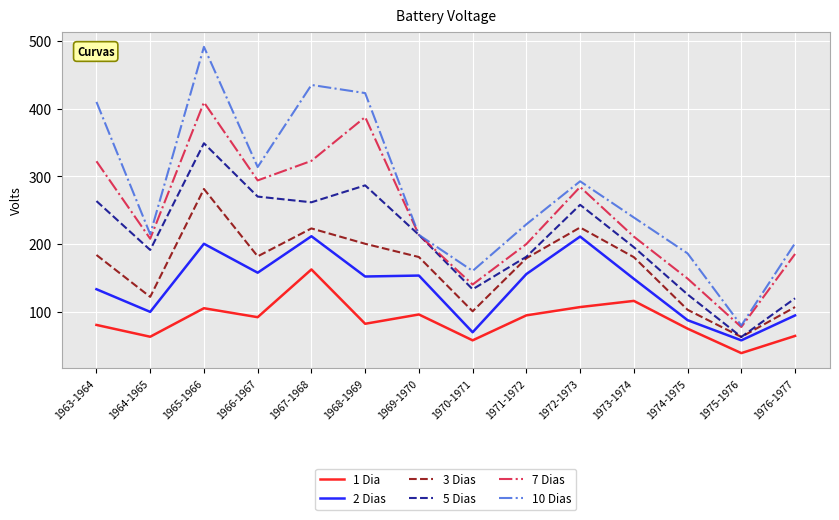

At which label is 2 Dias closest to 135?

1963-1964